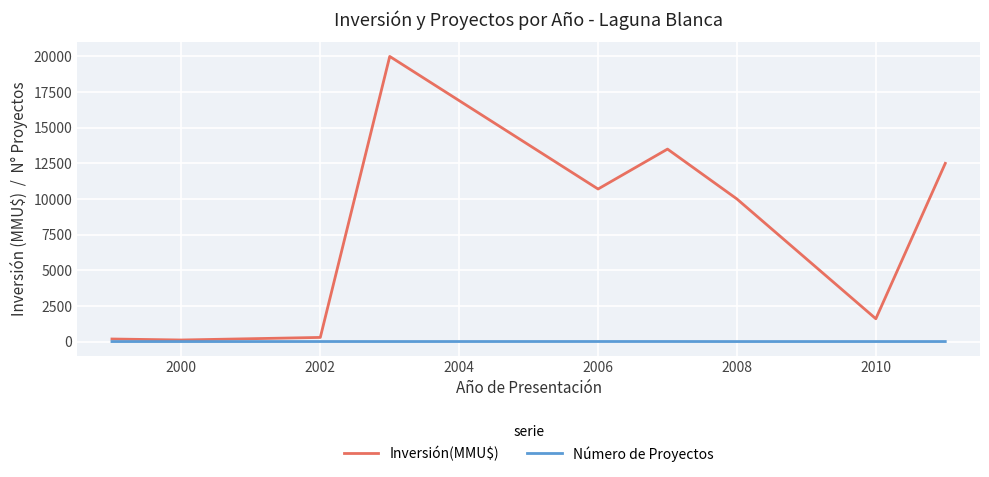

What are all the series names shown in the legend?

Inversión(MMU$), Número de Proyectos